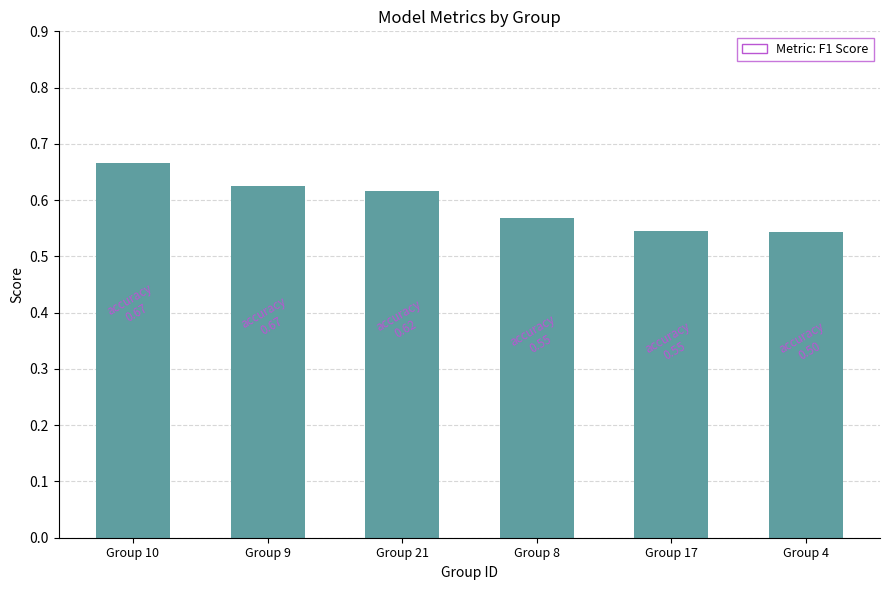

Which label corresponds to the largest value in the chart?

Group 10